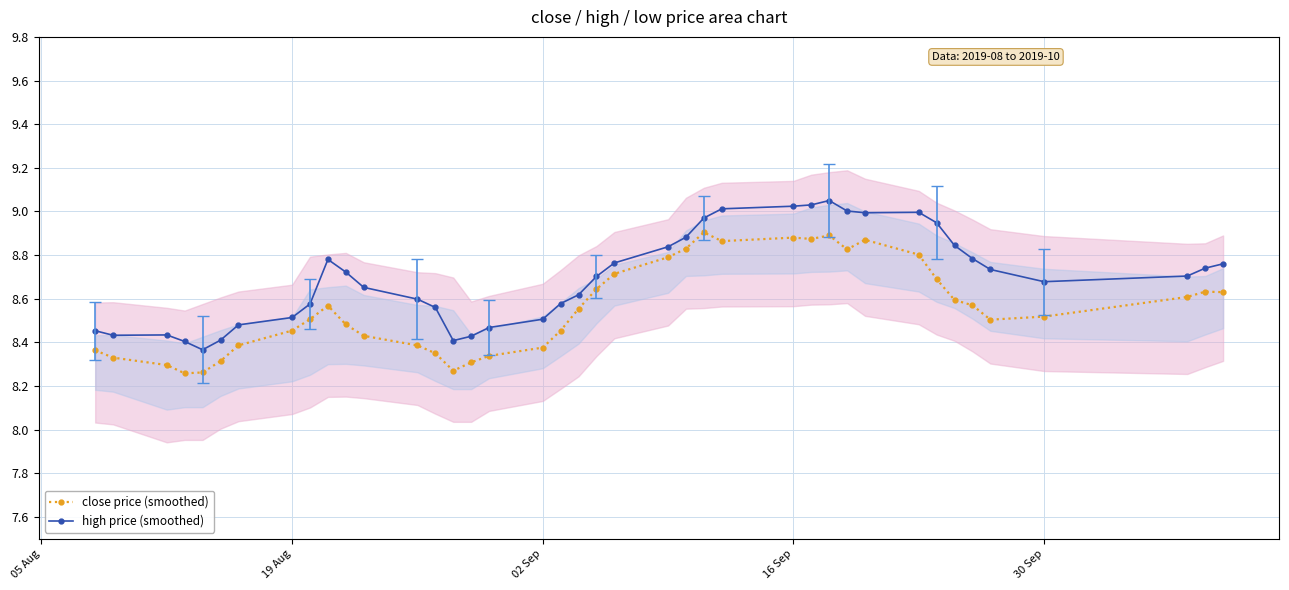

True or false: high price (smoothed) and close price (smoothed) cross at least once.

False